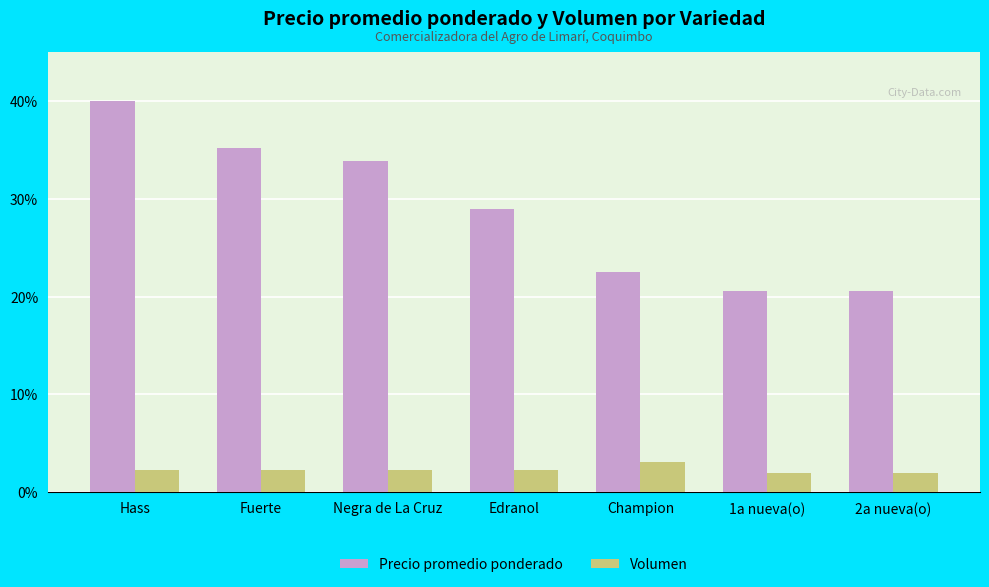

Which series has the largest total across all categories?

Precio promedio ponderado